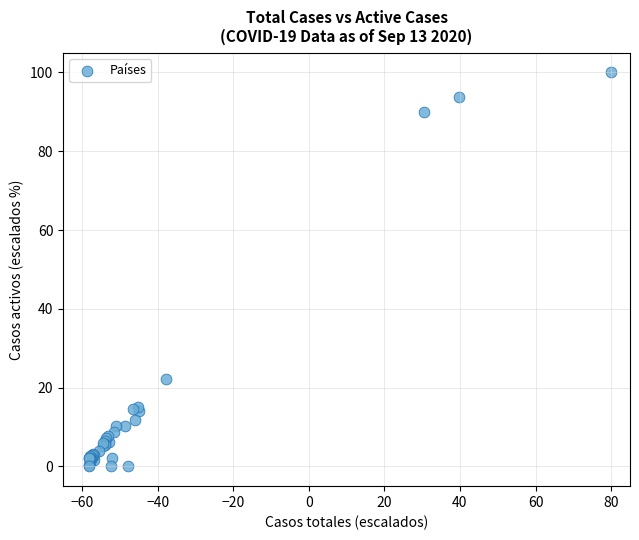

What Y value in the scatter plot is closest to 50?

22.2